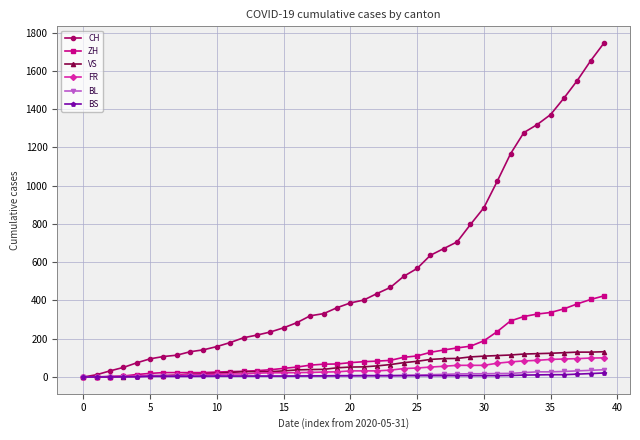

List the series in order of their peak value, lowest first.

BS, BL, FR, VS, ZH, CH